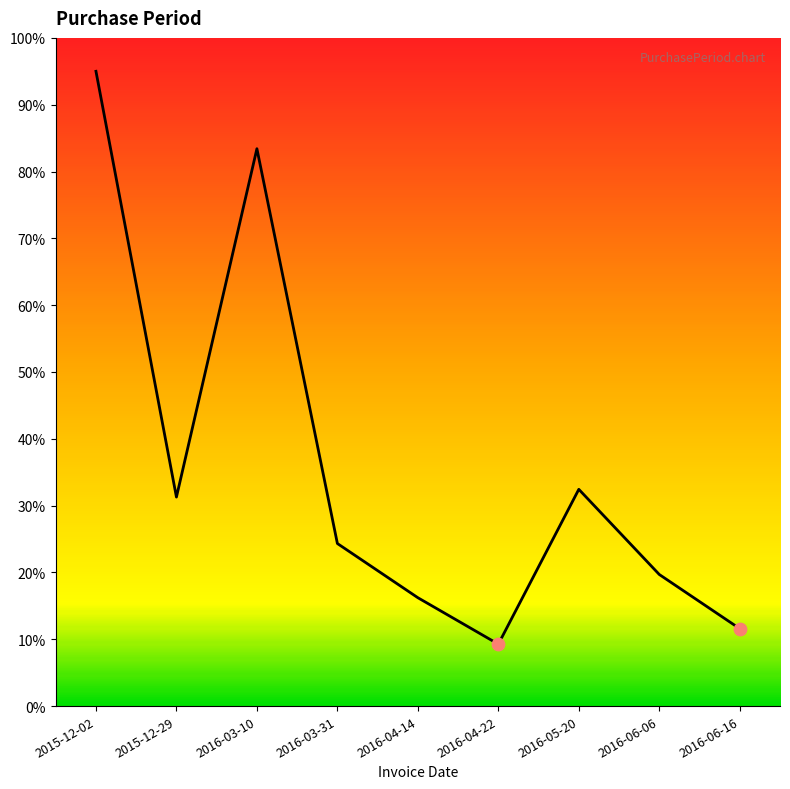

Which has a higher value, 2016-04-22 or 2016-04-14?

2016-04-14